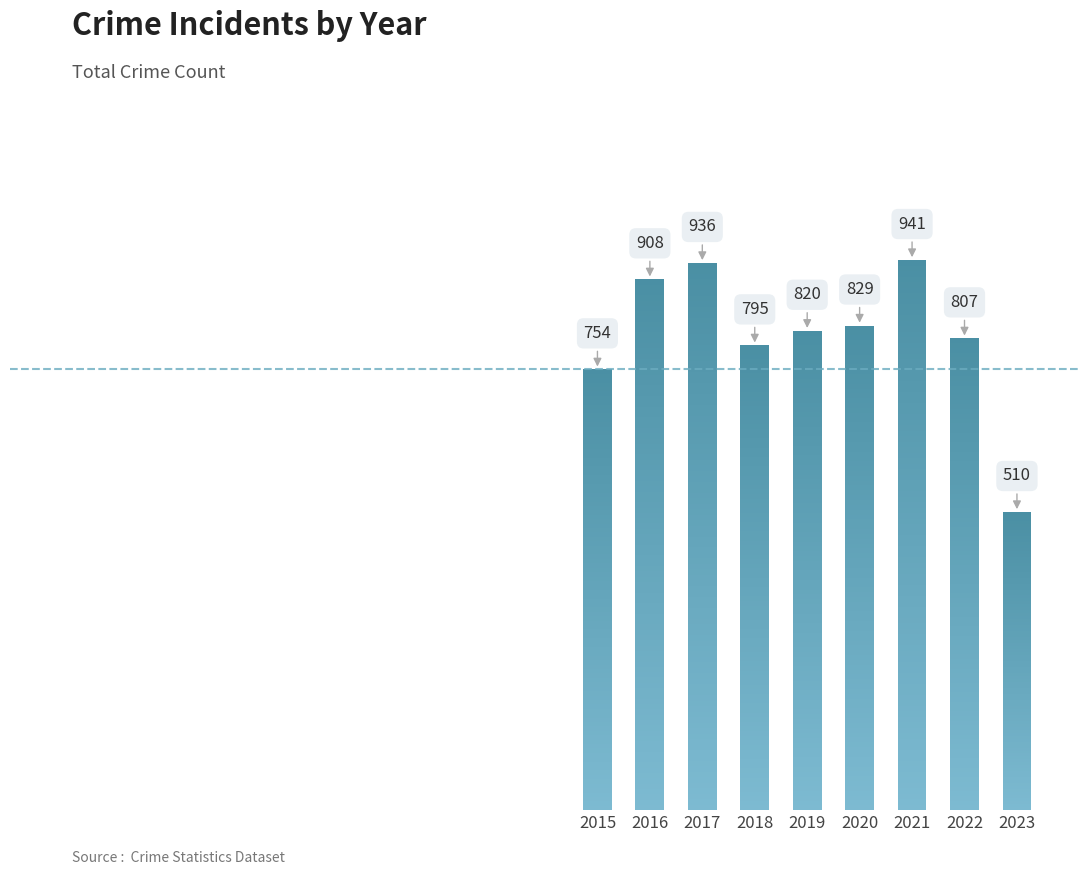

List the labels in order of value, largest first.

2021, 2017, 2016, 2020, 2019, 2022, 2018, 2015, 2023